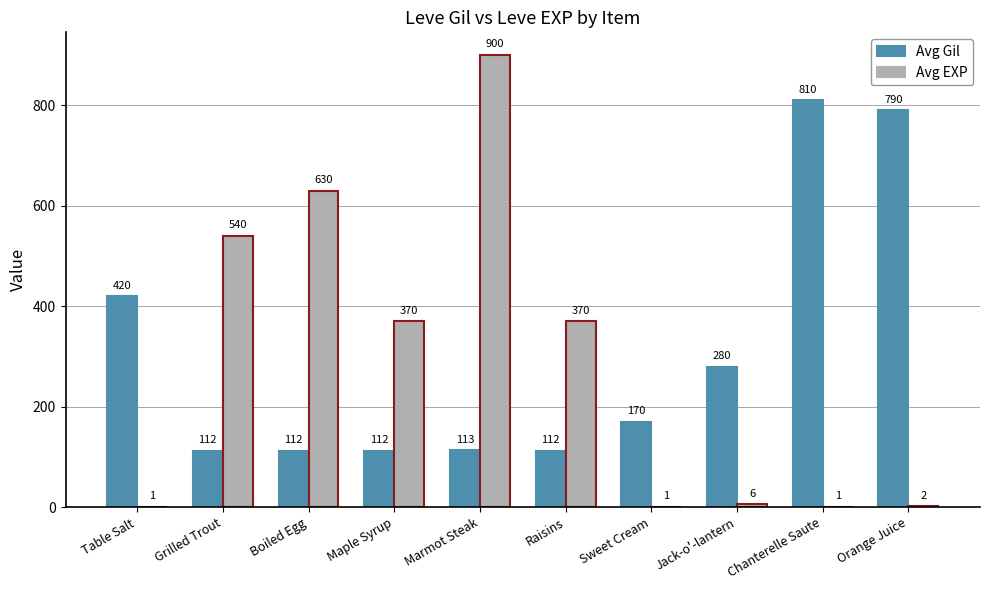

What is the maximum value for Avg Gil?

810